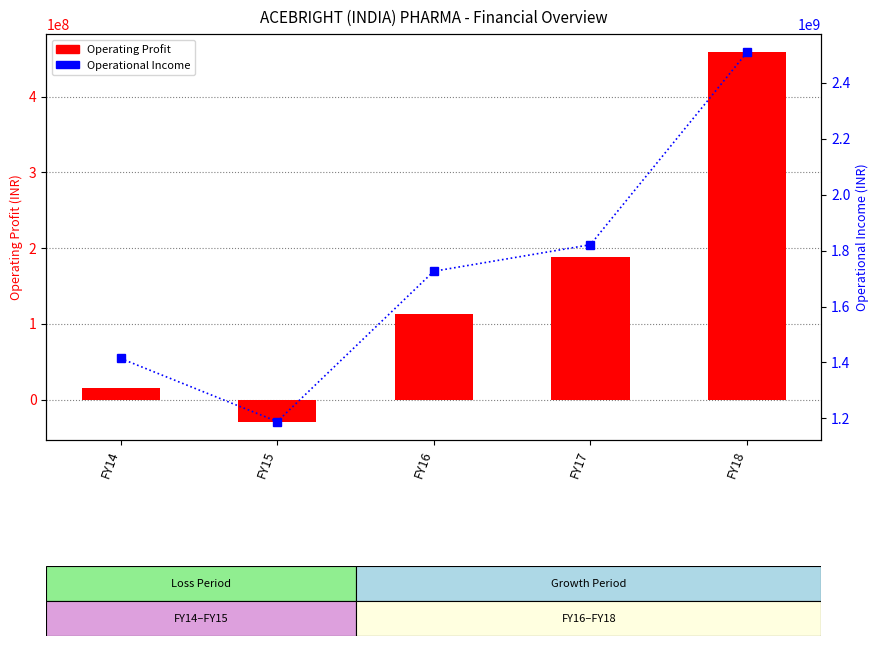

At which label is Operating Profit closest to 214786233?

FY17